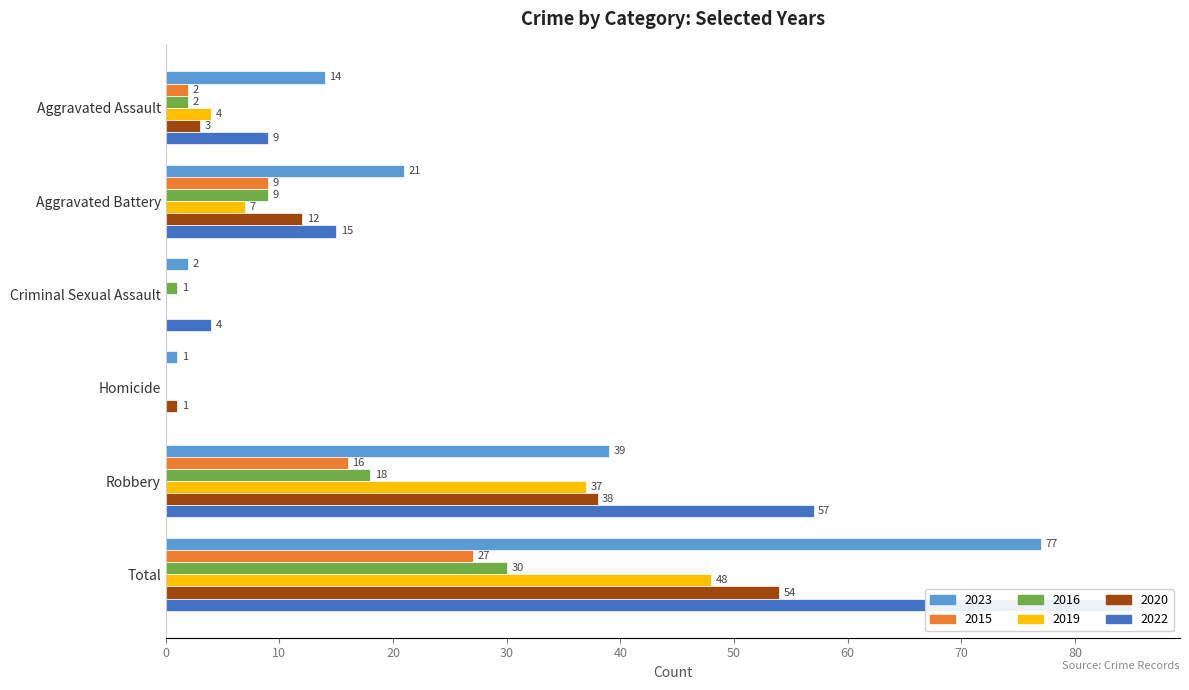

At which category is the sum across all series the highest?

Total